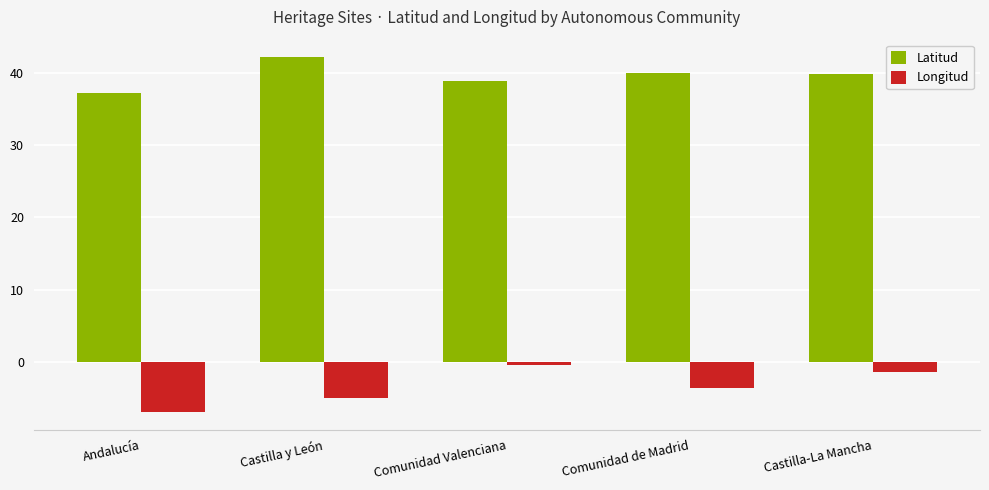

What value does the Longitud series have at Comunidad de Madrid?

-3.6